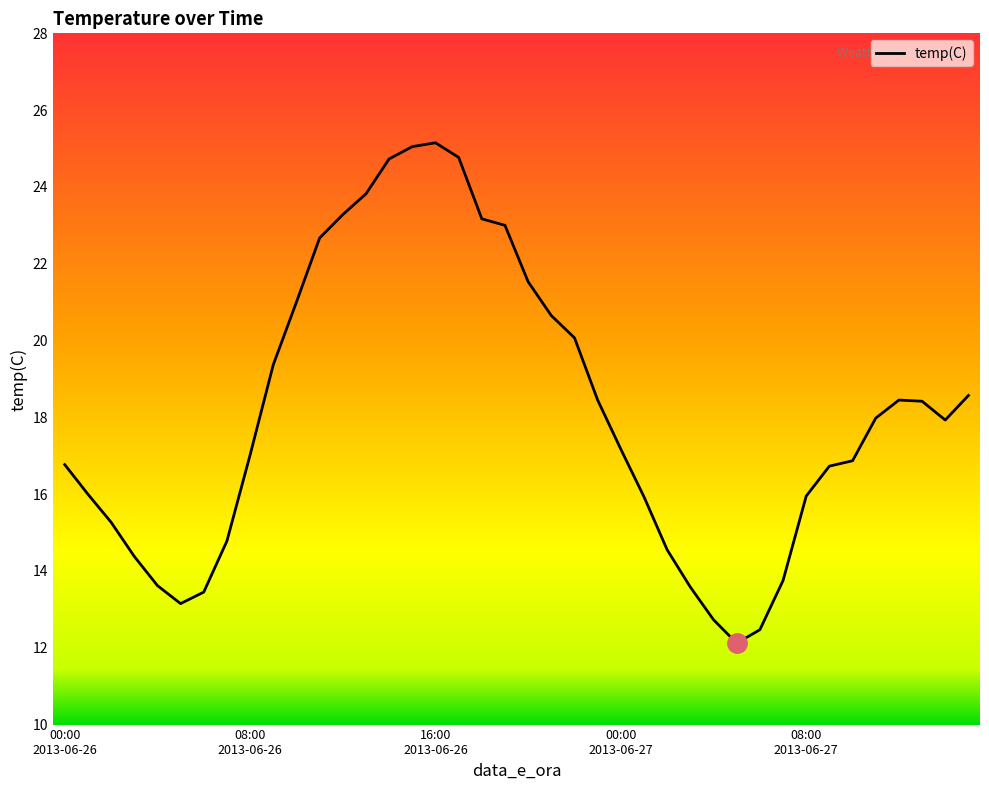

What is the difference between the maximum and minimum values?

13.0